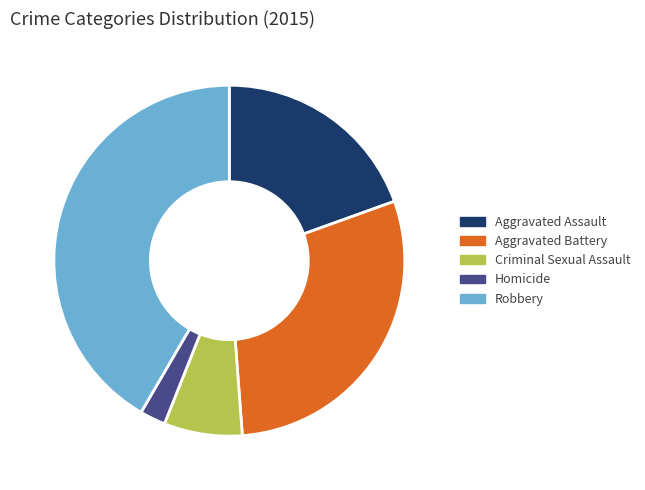

How many slices are in this pie chart?

5